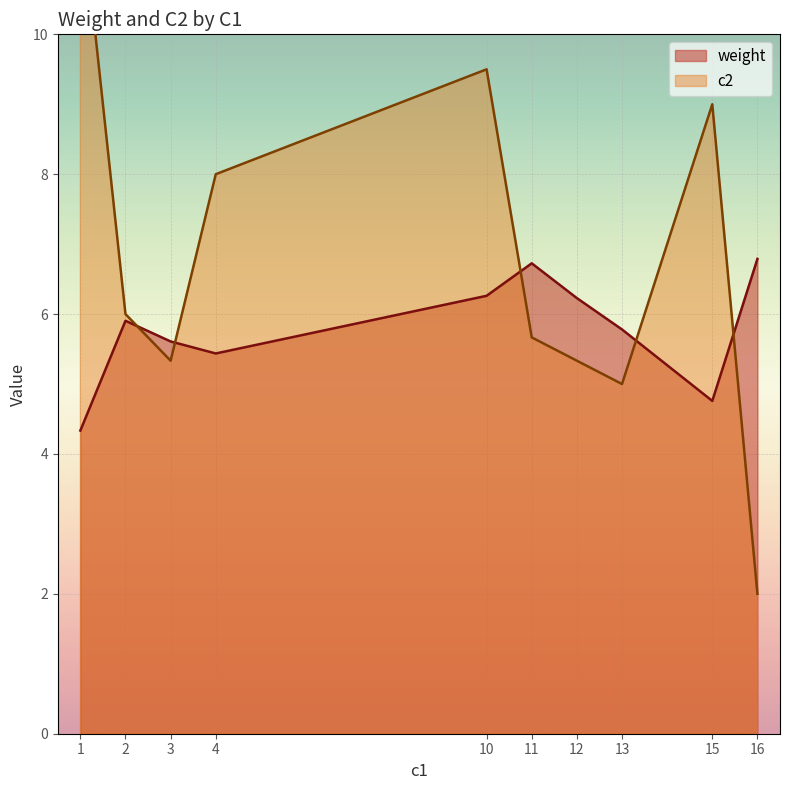

What is the minimum value for weight?

4.3